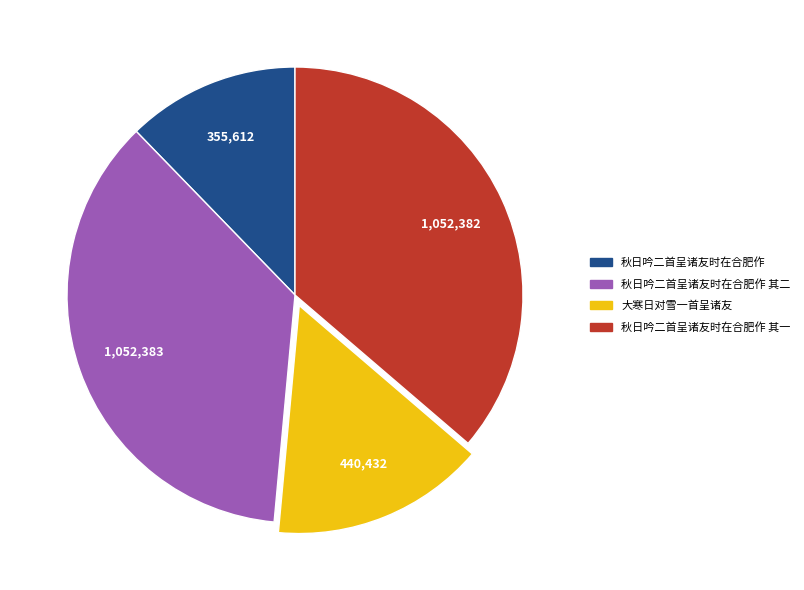

Is there a majority slice in this chart?

No